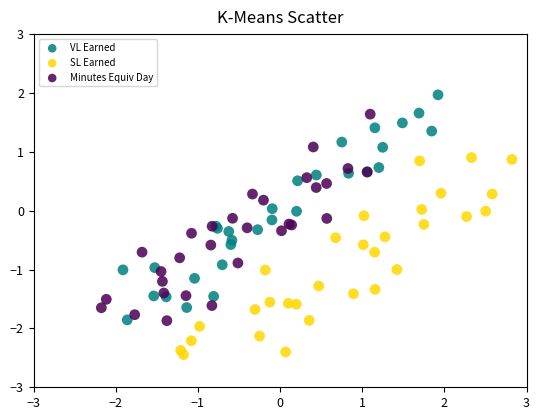

Which series has the largest Y range (max minus min)?

VL Earned